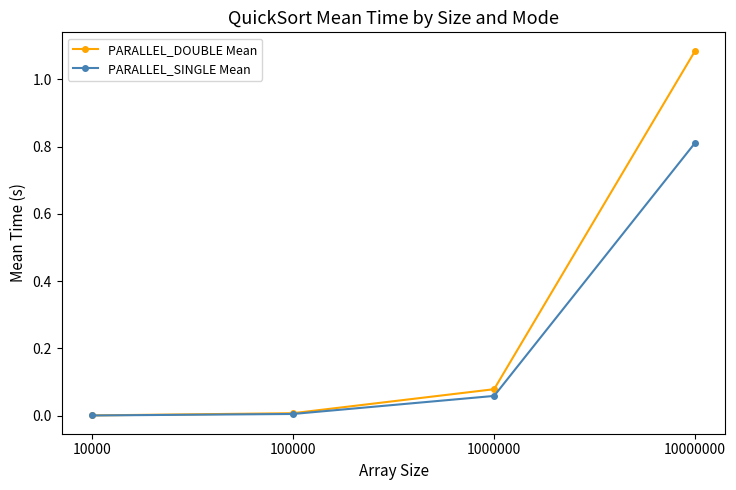

At which category is the sum across all series the highest?

10000000